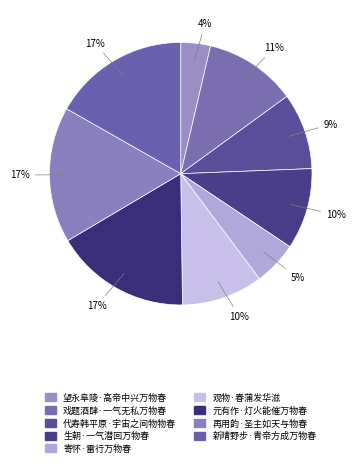

Count the number of slices in the pie.

9